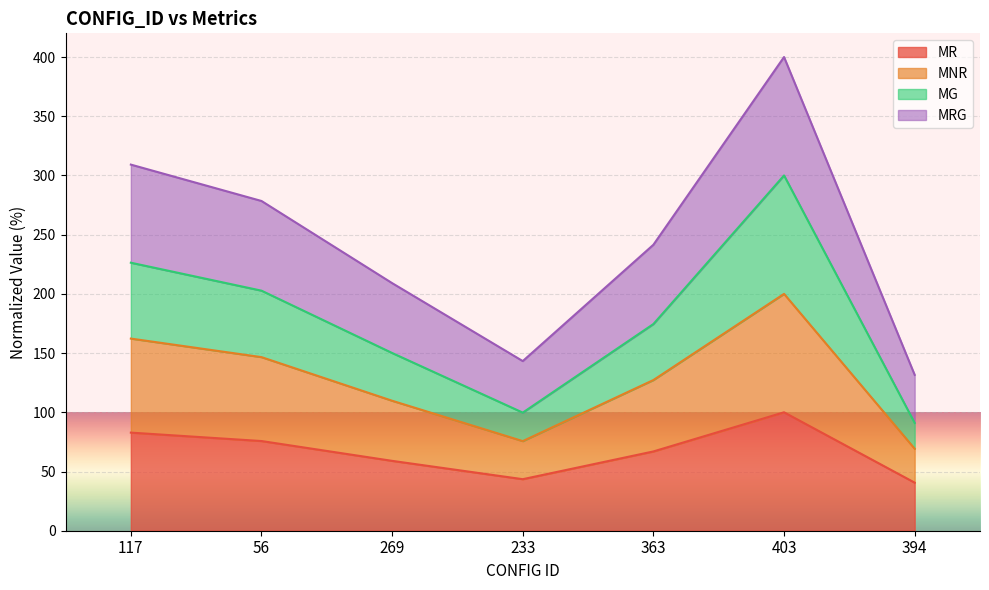

How many lines are shown in the chart?

4